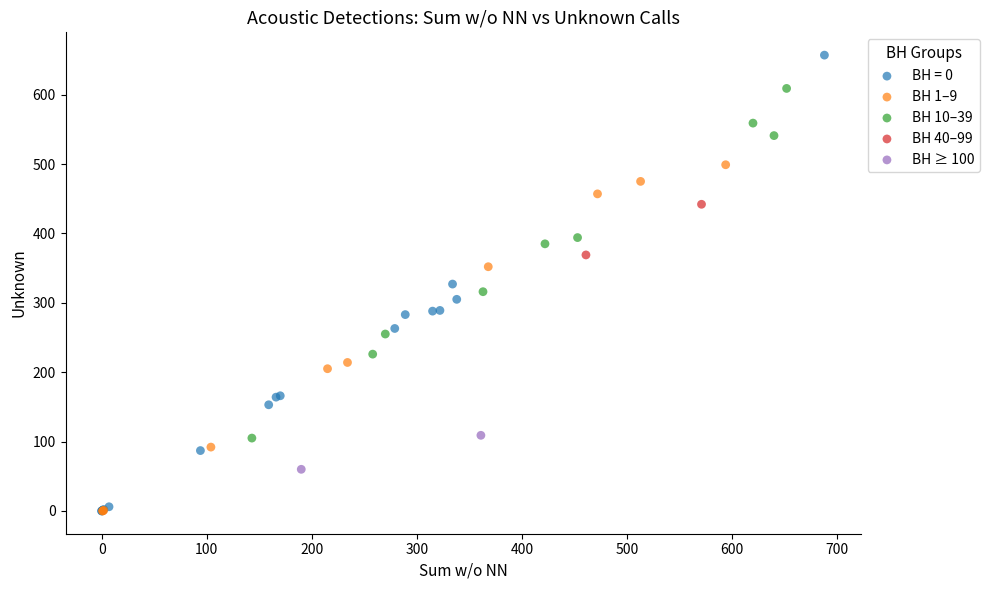

Which series contains the highest Y value?

BH = 0